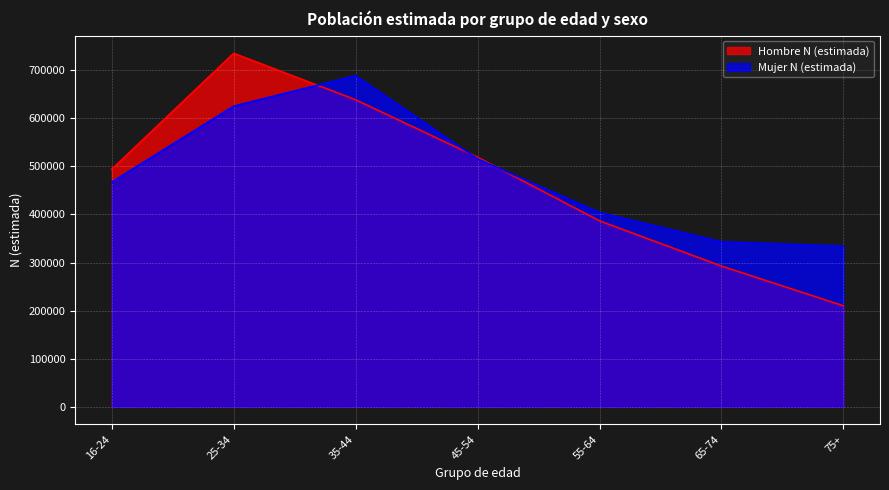

In Mujer N (estimada), how many points are higher than both neighbors (excluding endpoints)?

1